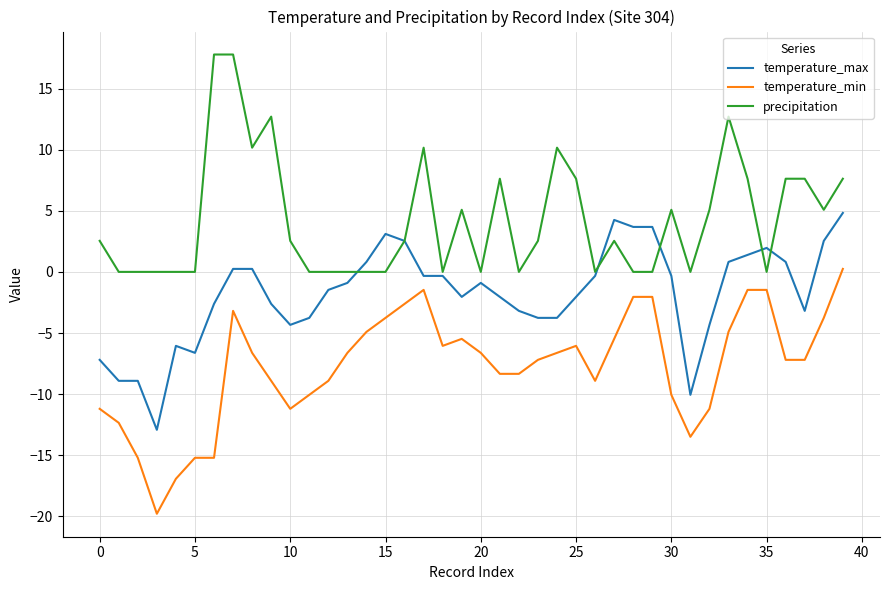

What is the average value of the temperature_min series?

-7.7